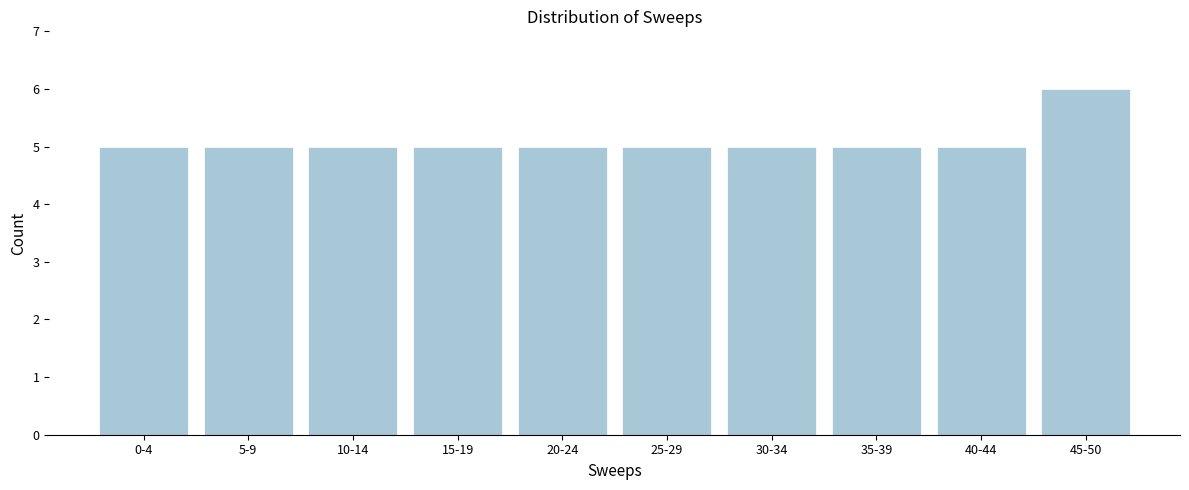

Reading right to left, list all the values displayed in this chart.

6	5	5	5	5	5	5	5	5	5